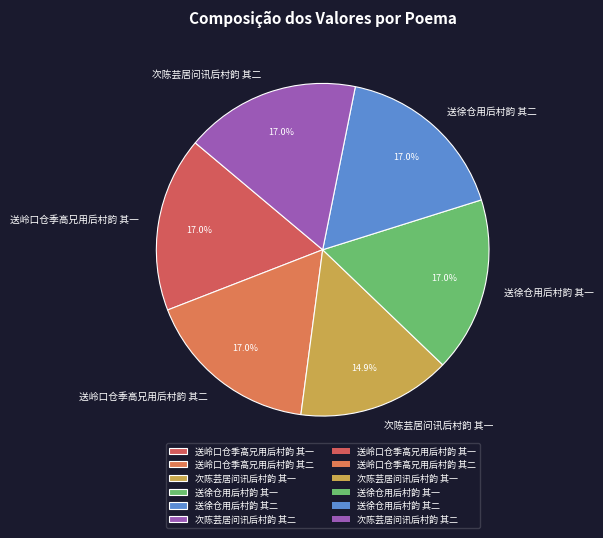

Which slice is the smallest?

次陈芸居问讯后村韵 其一